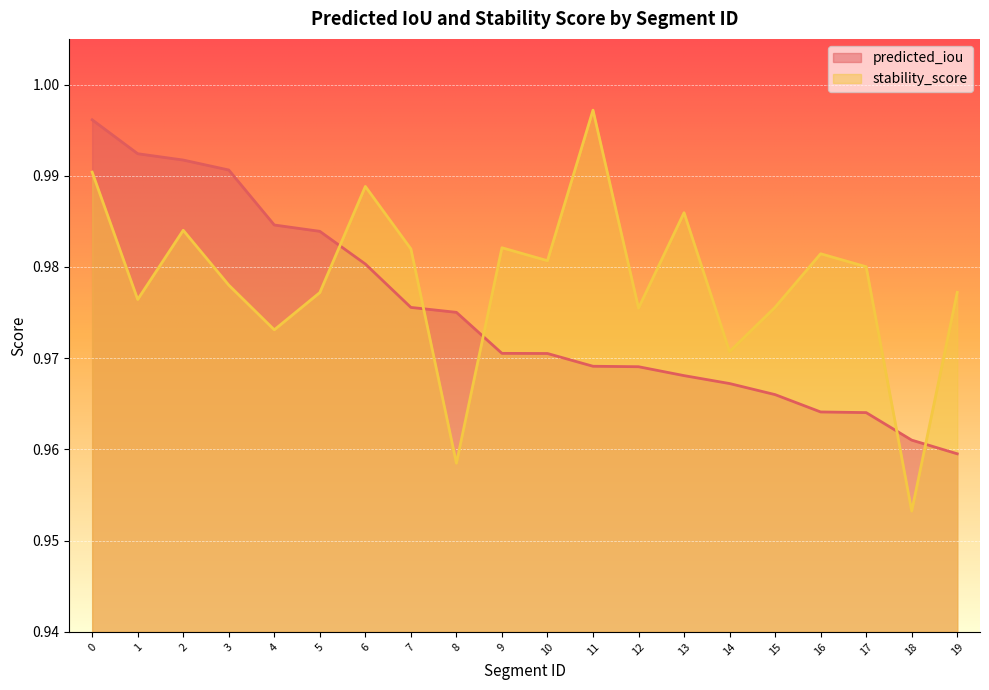

How many times do stability_score and predicted_iou cross each other?

5